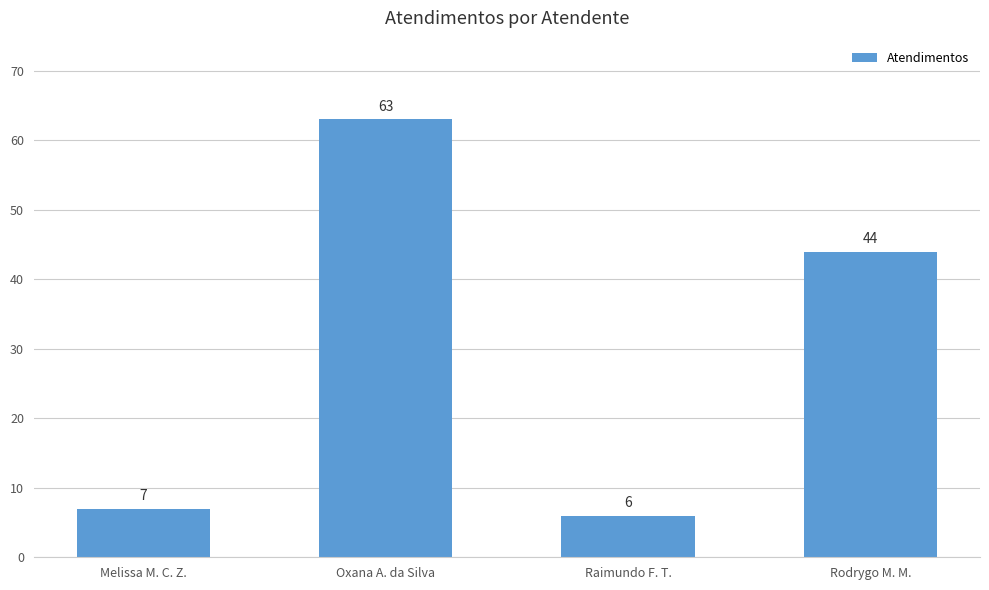

List the labels in order of value, smallest first.

Raimundo F. T., Melissa M. C. Z., Rodrygo M. M., Oxana A. da Silva